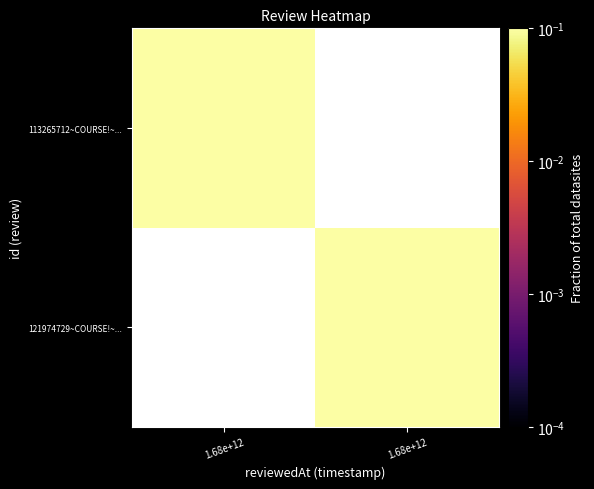

At which category does the chart reach its minimum across all series?

1.68e+12